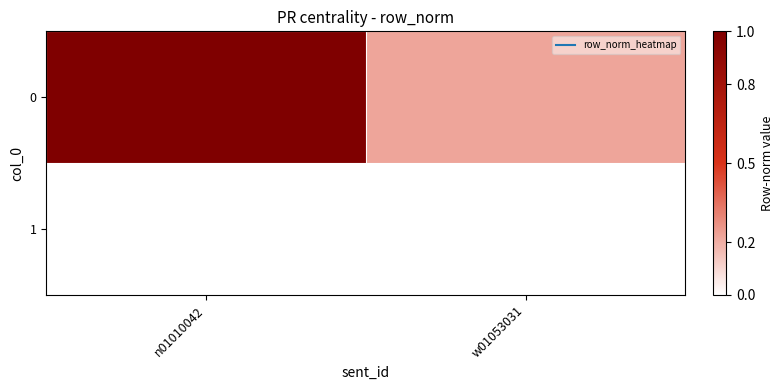

At how many categories does at least one series exceed 0?

2